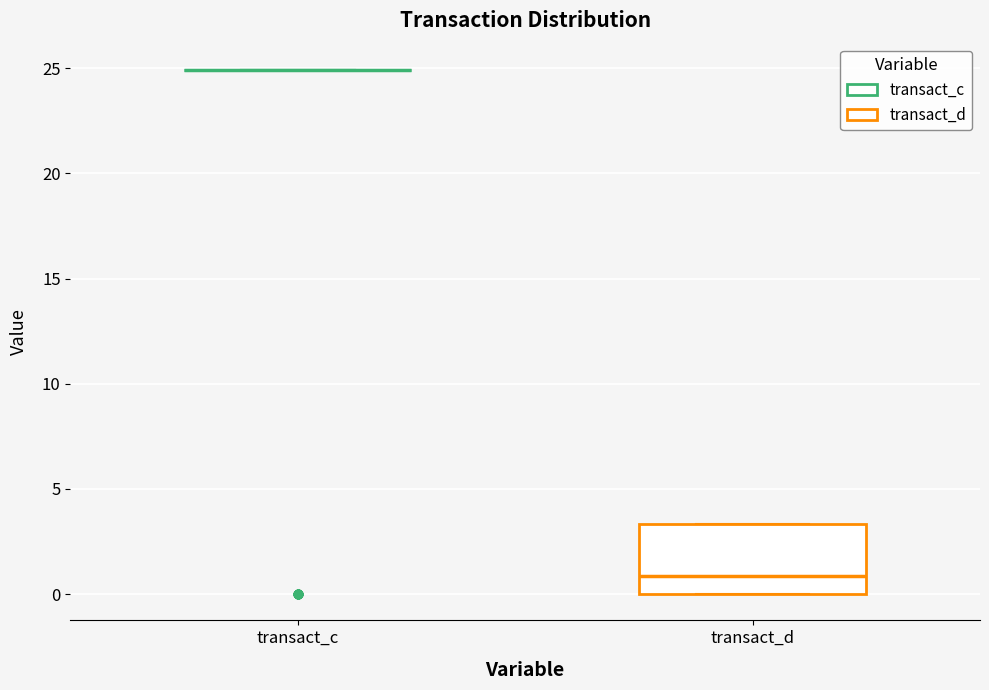

Reading left to right, transcribe this box plot: for each box, give where its median line is, the range the box spans, and where its two whiskers end, as read against the y-axis. The values are not printed on the chart, so give them approximately, as read against the axis.

transact_c: box collapsed to a line at 25.0, whiskers 25.0 to 25.0
transact_d: median 1.0, box 0.0 to 3.5, whiskers 0.0 to 3.5